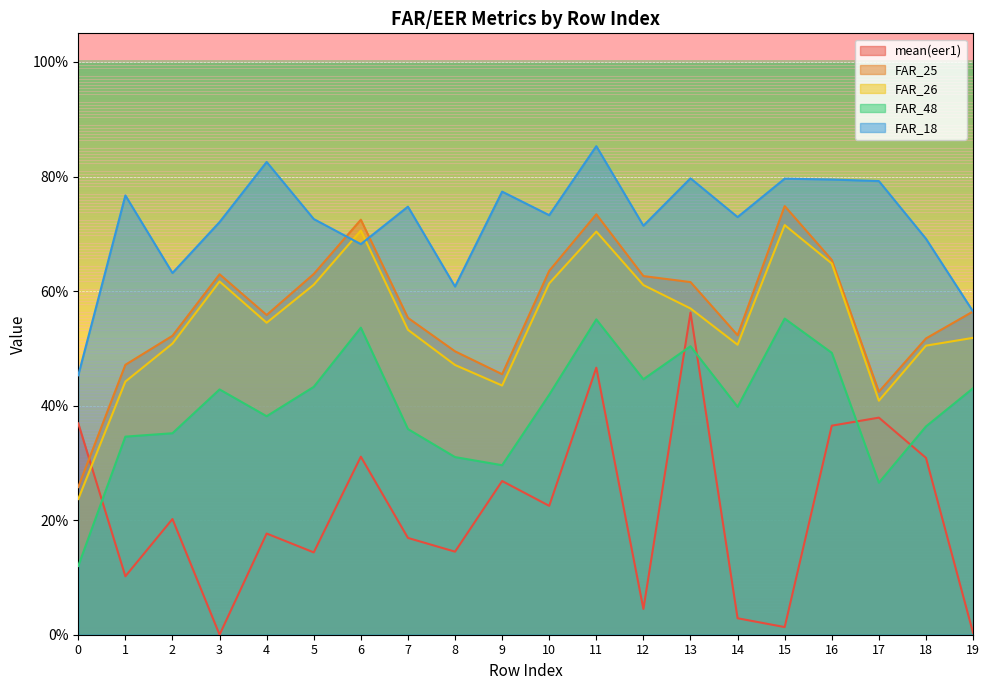

In mean(eer1), how many points are higher than both neighbors (excluding endpoints)?

7